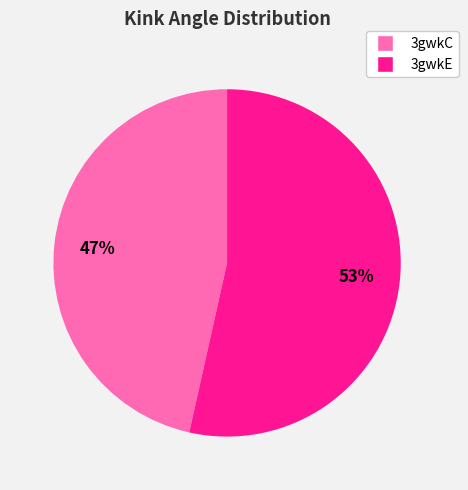

To the nearest percent, what is the combined percentage of 3gwkE and 3gwkC?

100%